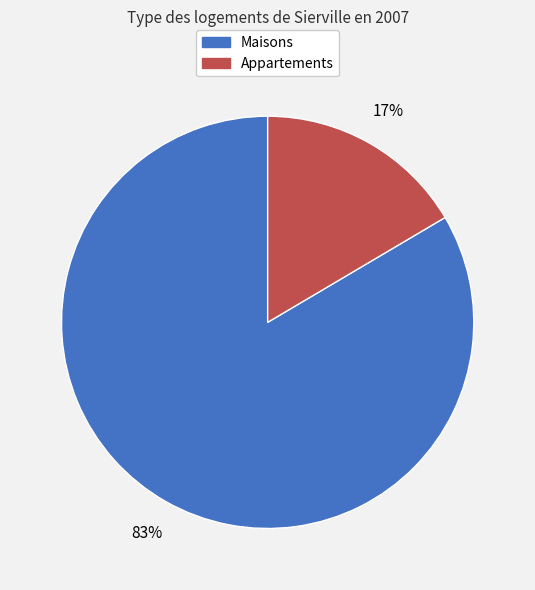

How many segments does this pie chart have?

2